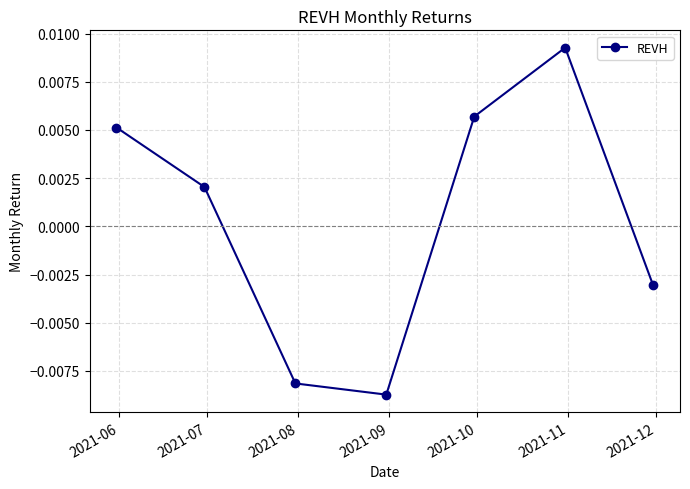

How many values are between 0 and 1?

4